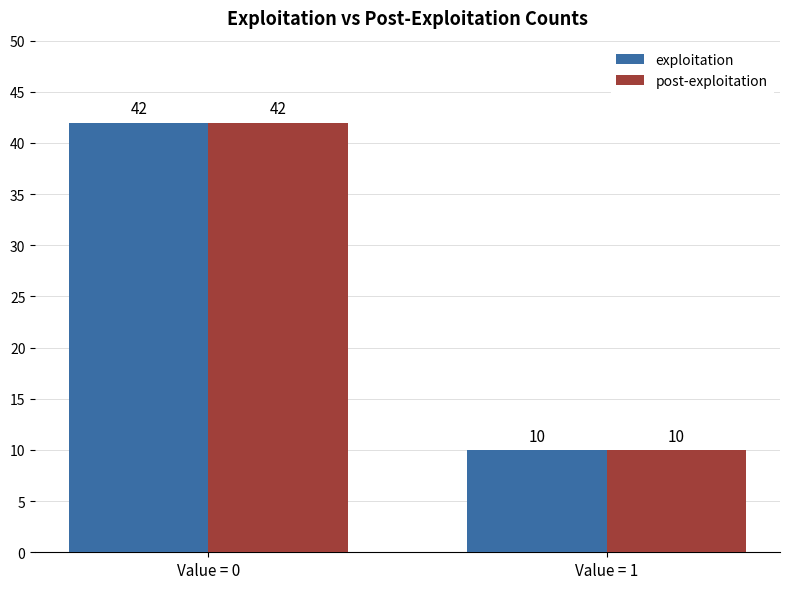

Reading left to right, list all the values displayed in this chart.

exploitation: 42	10
post-exploitation: 42	10